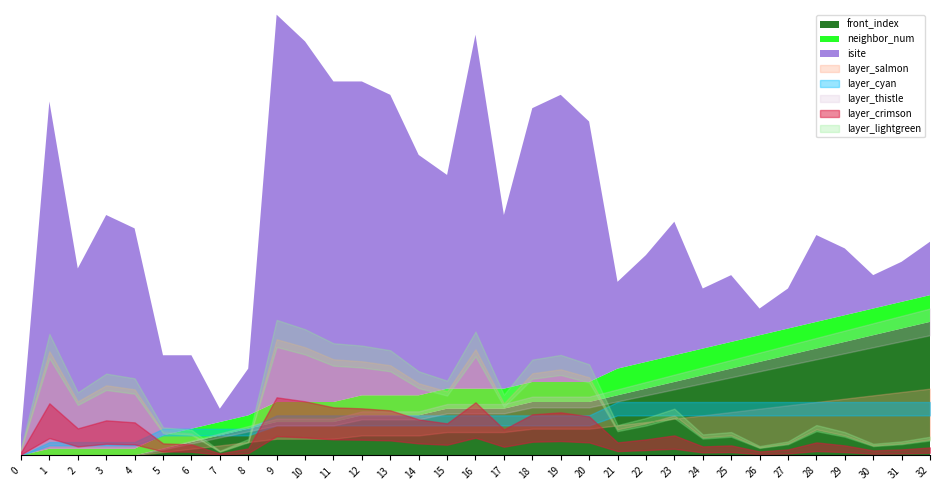

How many values in the neighbor_num series are below 3?

9